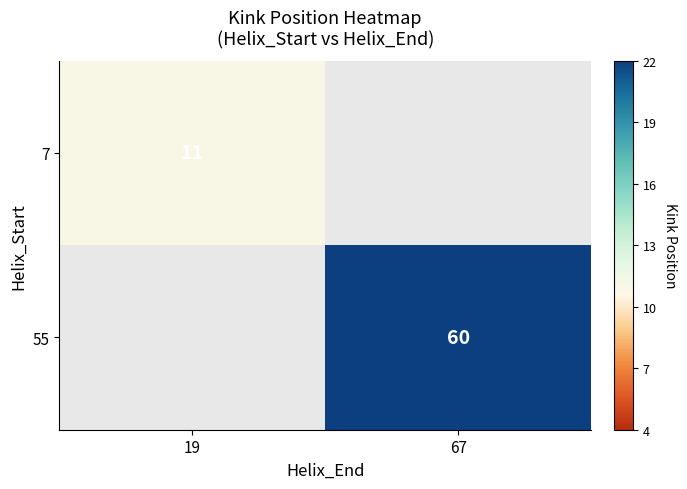

The value of 55 at 67 is 60. True or false?

True